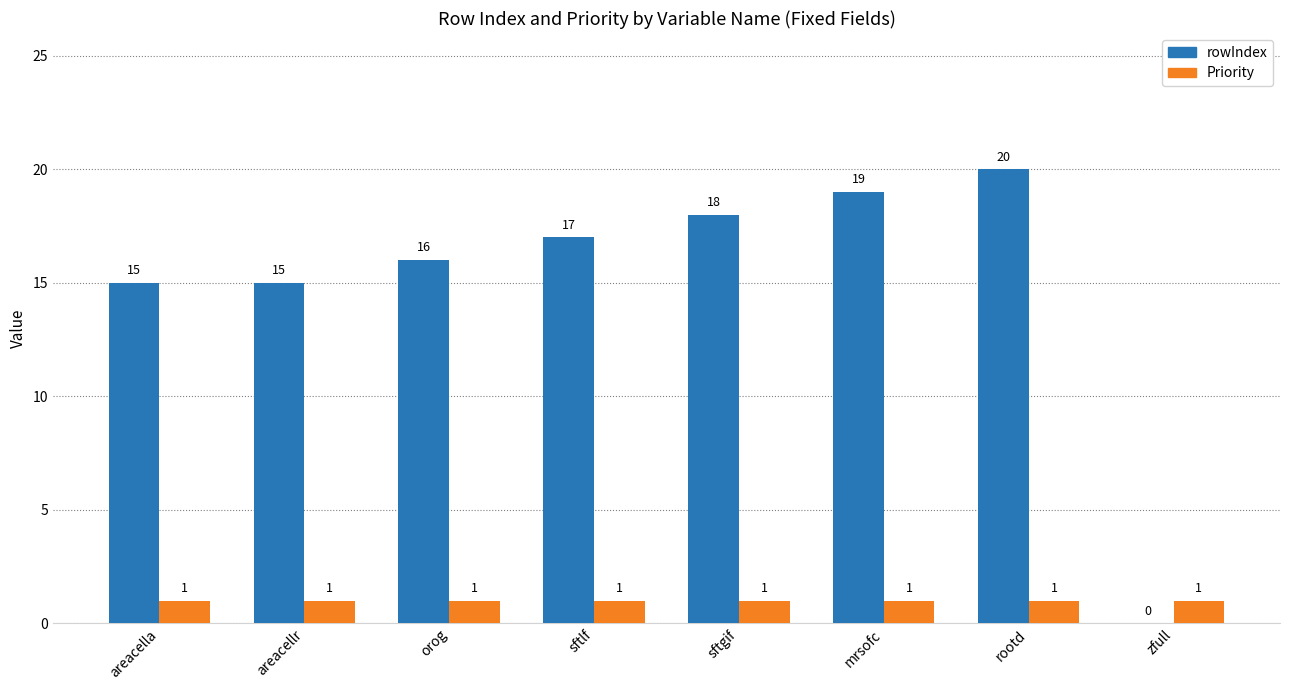

What is the total value across all series at orog?

17